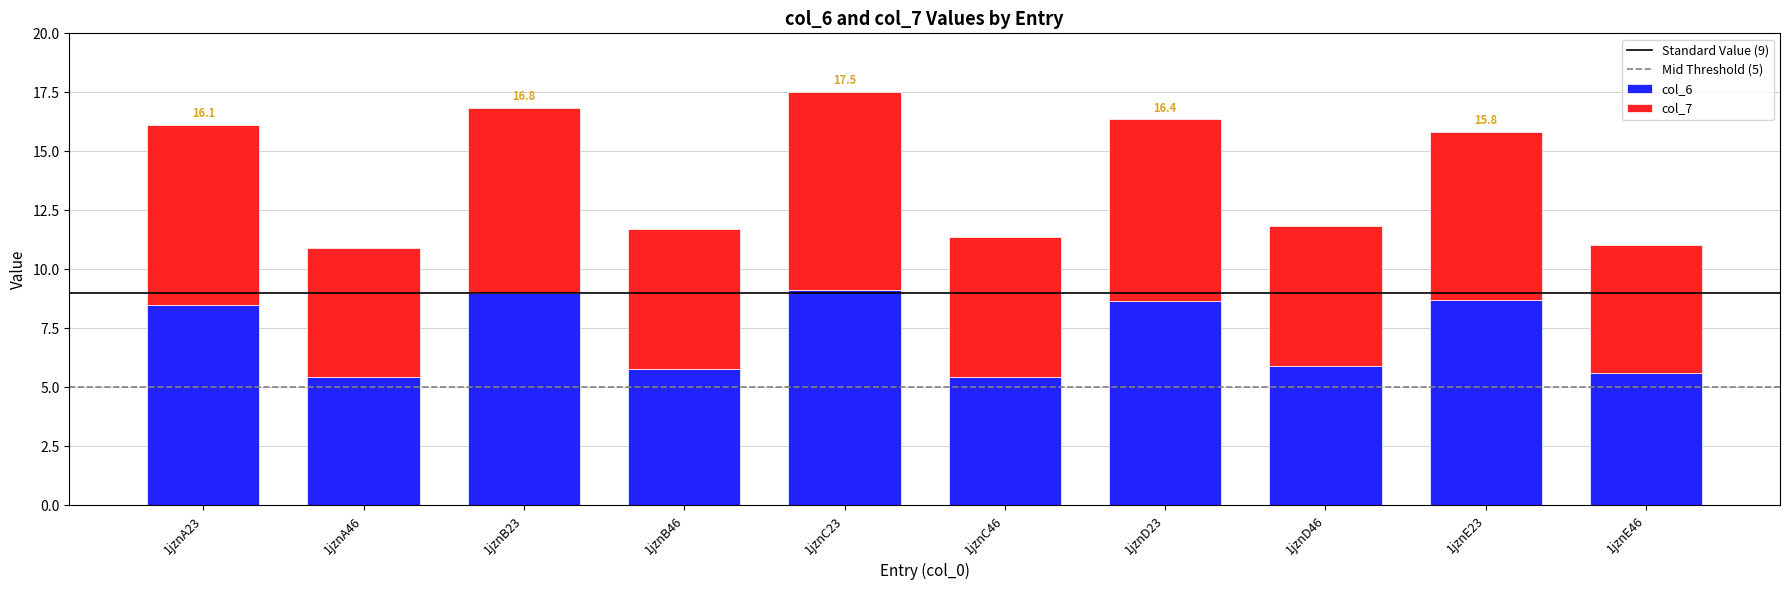

What is the total value across all series at 1jznA23?

16.1